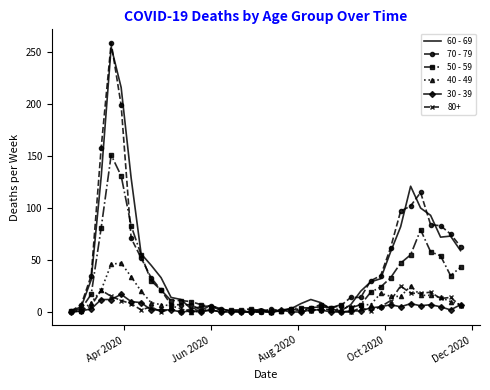

Which series has the widest spread of values?

70 - 79